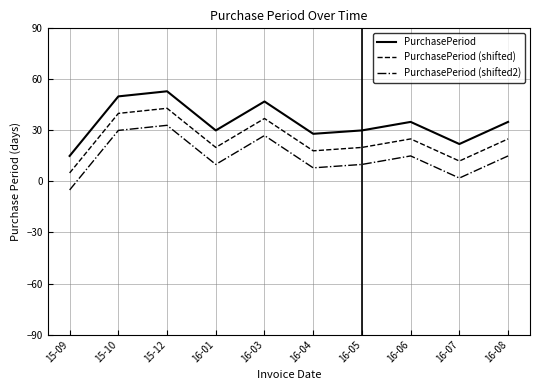

What is the sum of all PurchasePeriod (shifted) values?

245